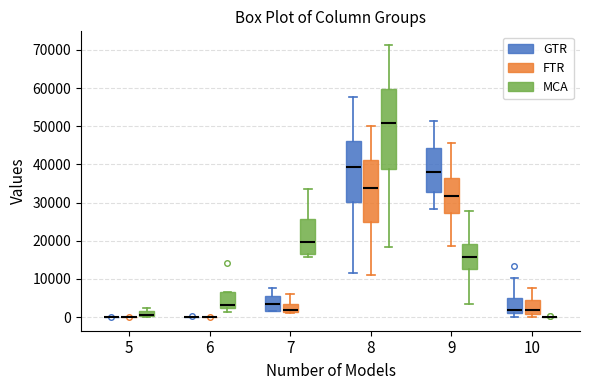

Where does the upper whisker of the box for 9 (MCA) end on the y-axis? The values are not printed on the chart, so give them approximately, as read against the axis.

28000